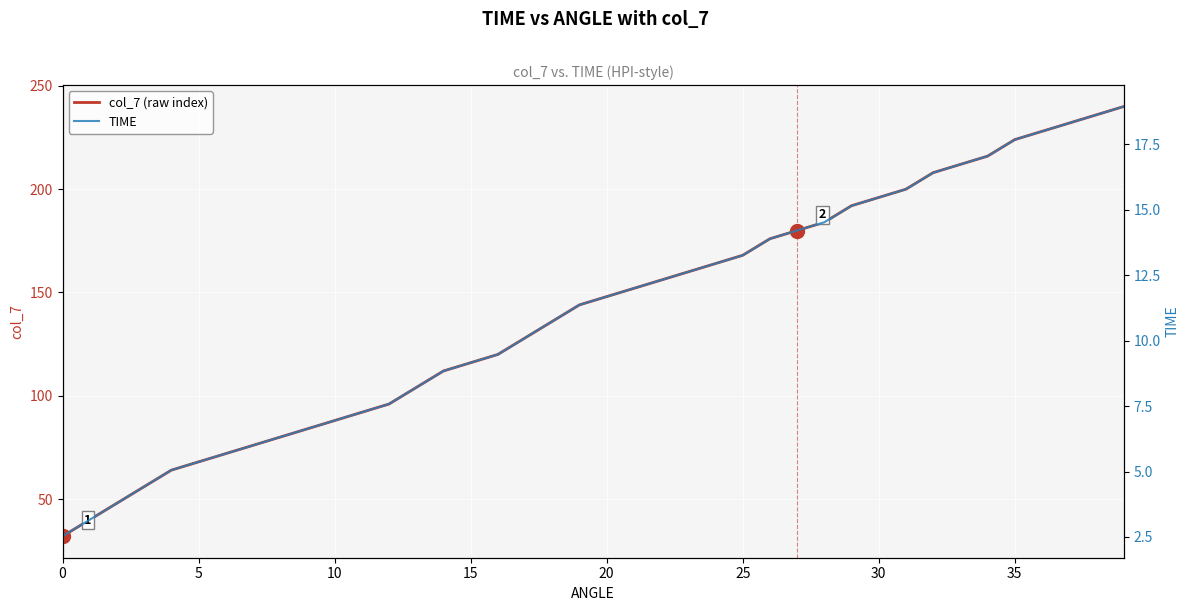

True or false: TIME and col_7 (raw index) cross at least once.

False